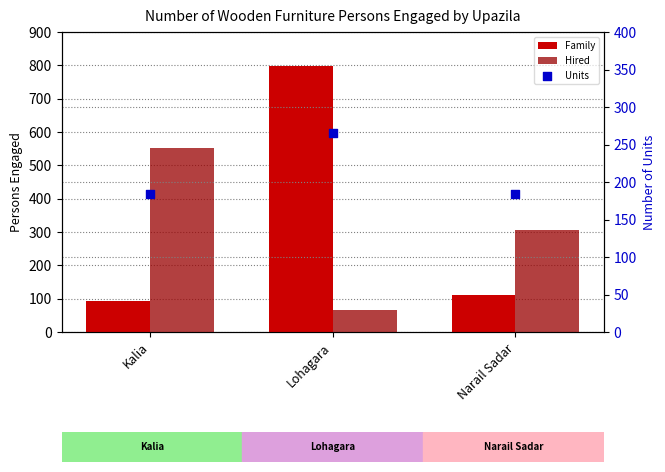

At which category is the sum across all series the highest?

Lohagara